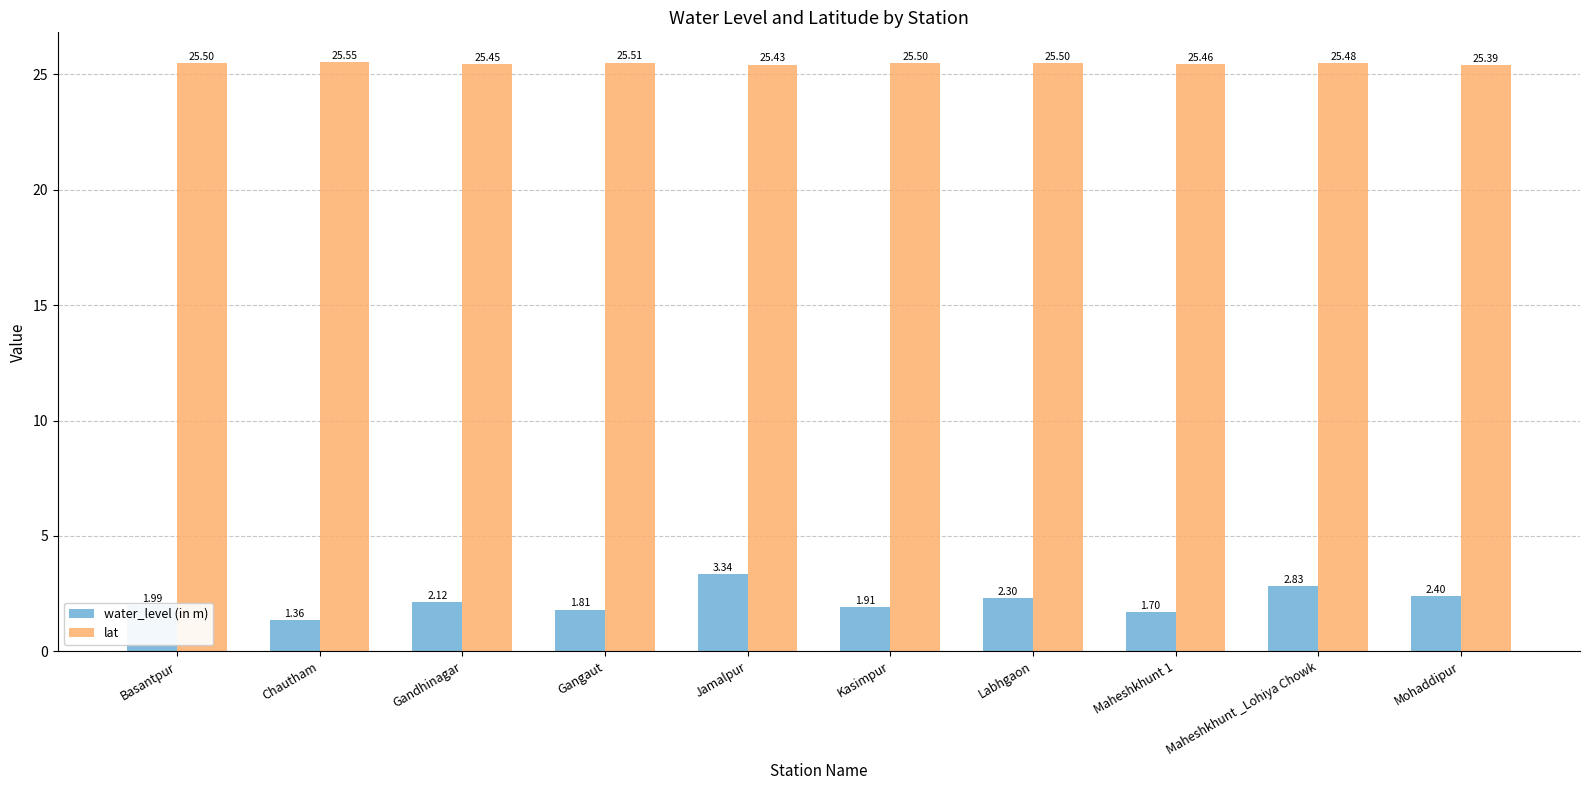

Which category has the lowest value across all series?

Chautham